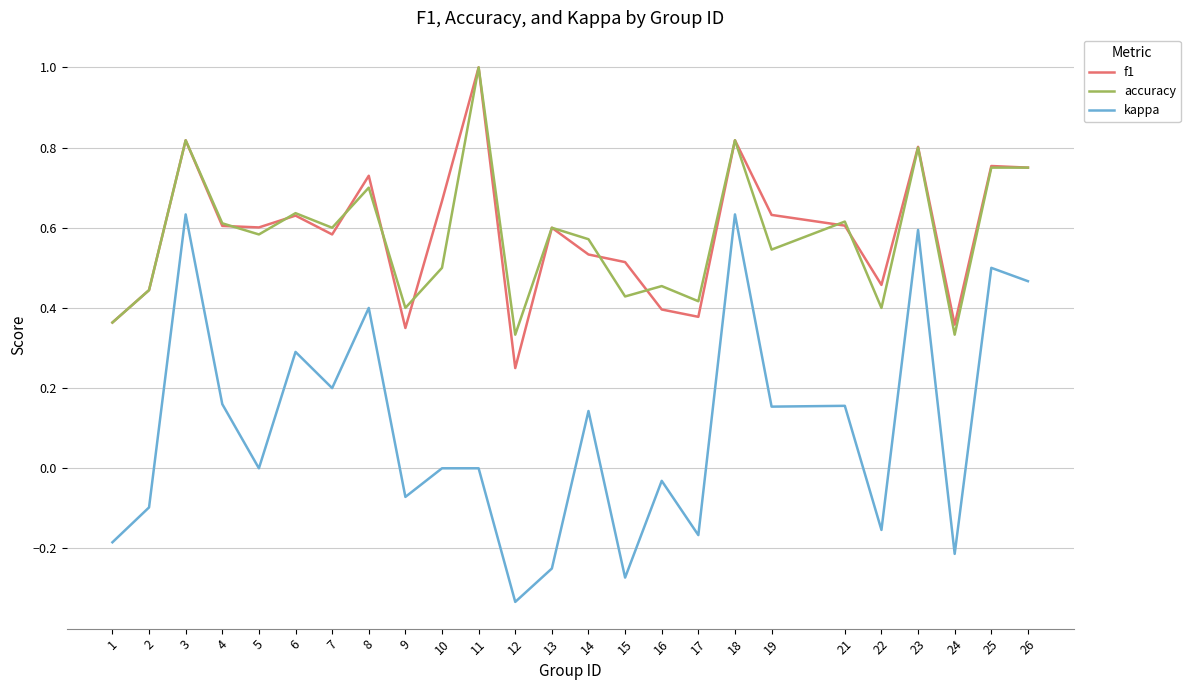

Is the value of accuracy at 3 greater than the value of f1 at 26?

Yes